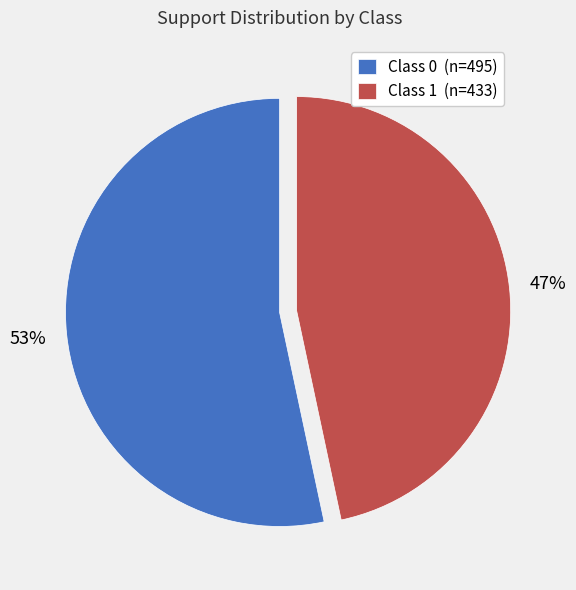

To the nearest percent, what is the average slice percentage?

50%